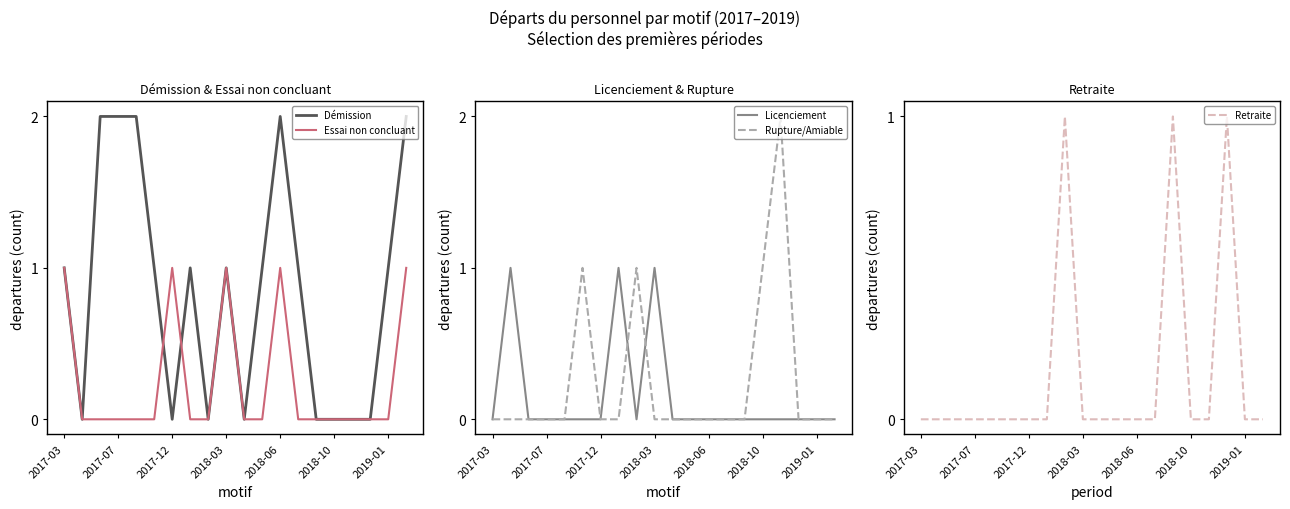

Where is the first local minimum for Licenciement?

8